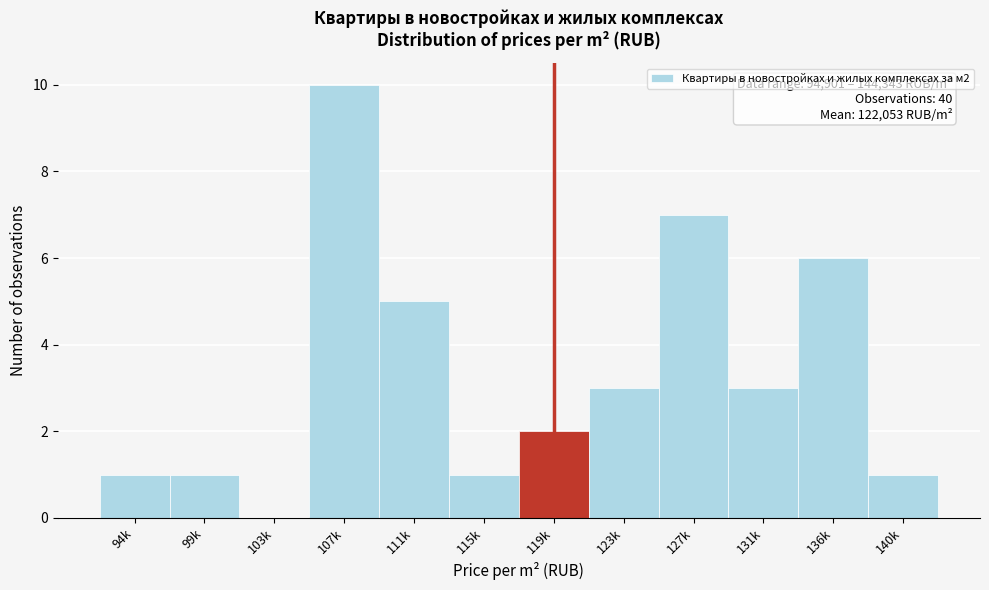

Reading left to right, list all the values displayed in this chart.

94k=1	99k=1	103k=0	107k=10	111k=5	115k=1	119k=2	123k=3	127k=7	131k=3	136k=6	140k=1